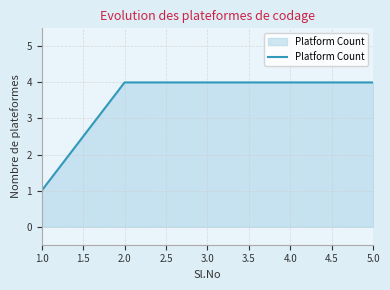

The value at 3.0 is 4. True or false?

True